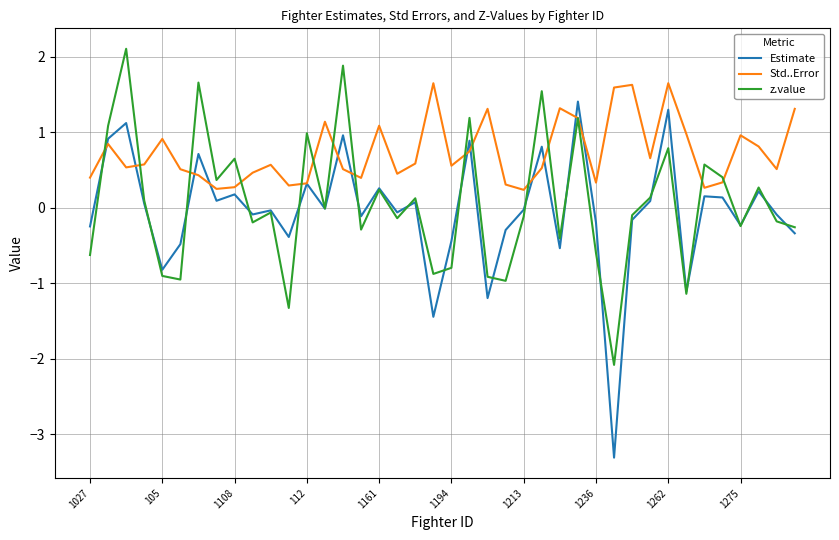

What is the average value of the Estimate series?

-0.1